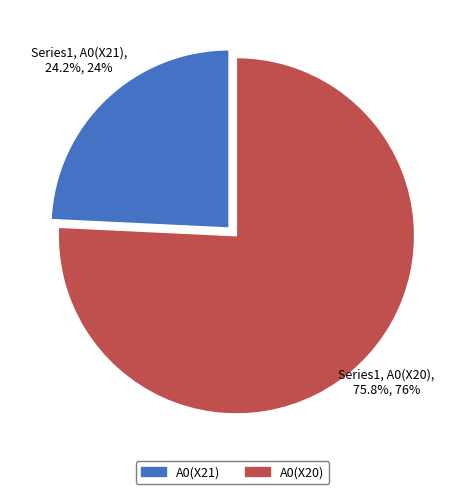

To the nearest percent, what is the combined percentage of A0(X21) and A0(X20)?

100%